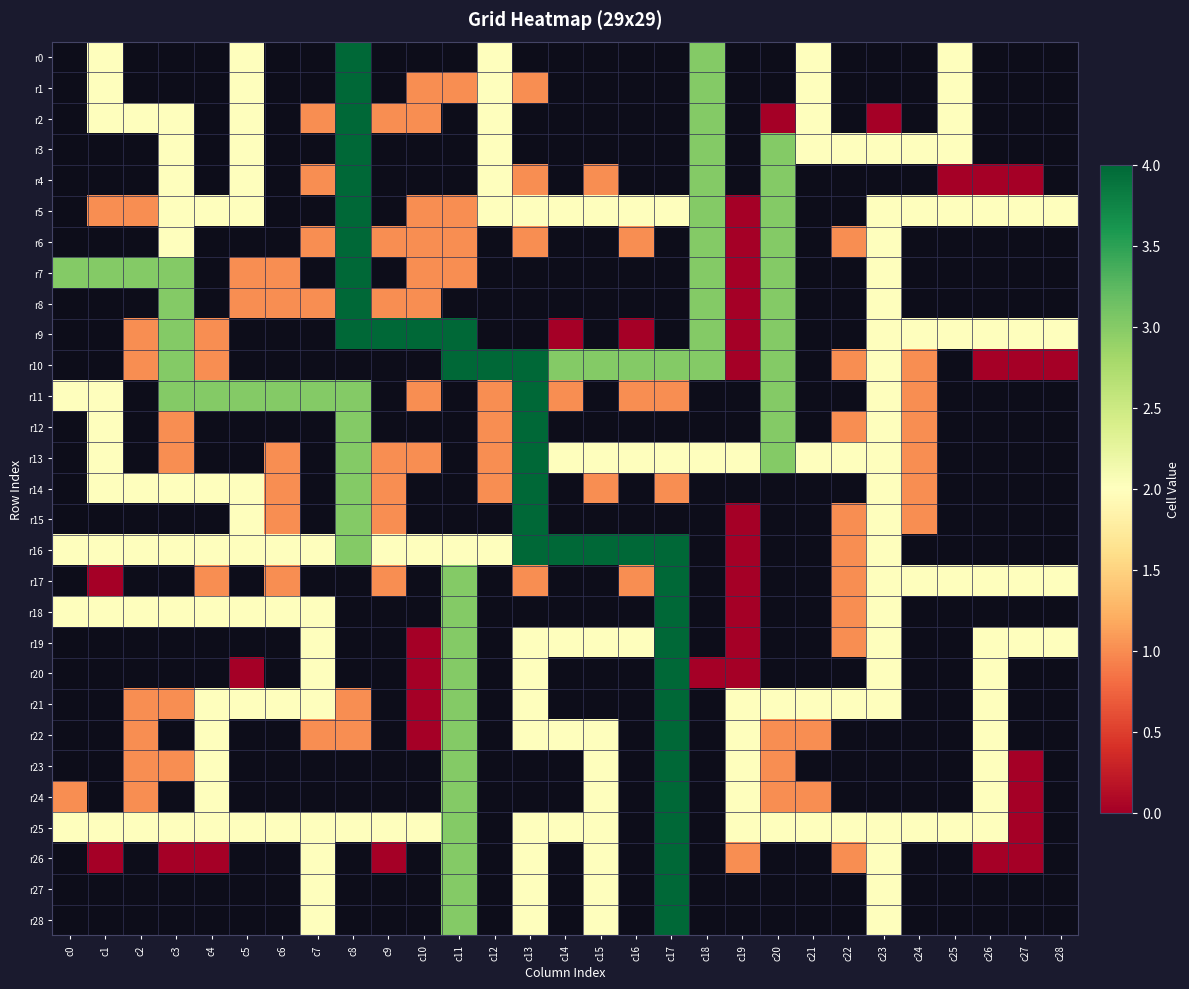

At how many categories does at least one series exceed 0?

29